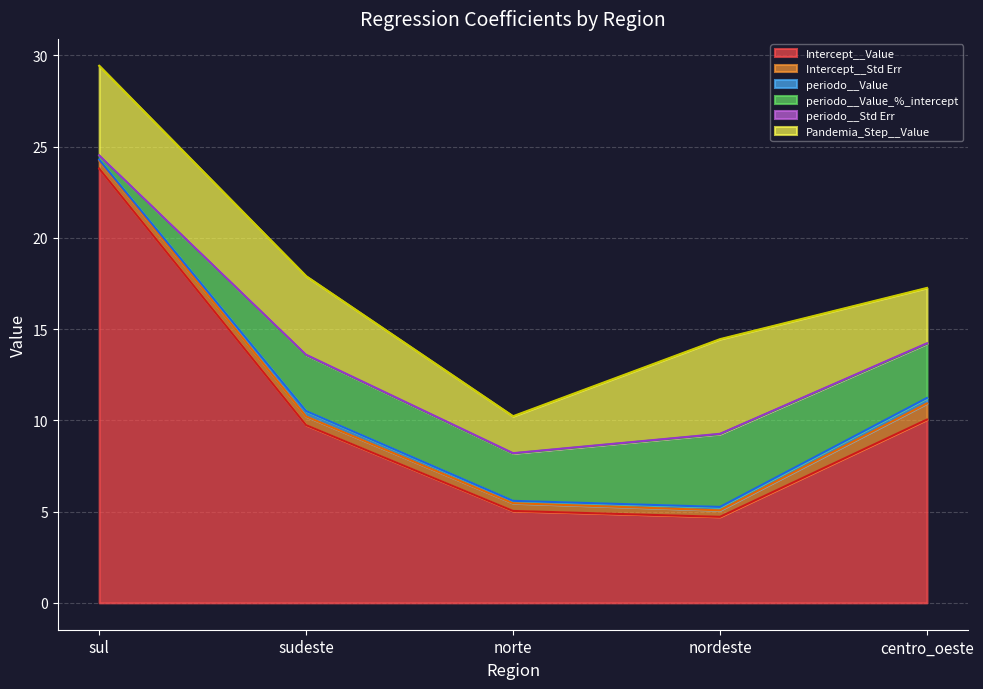

How many series are shown in this chart?

6